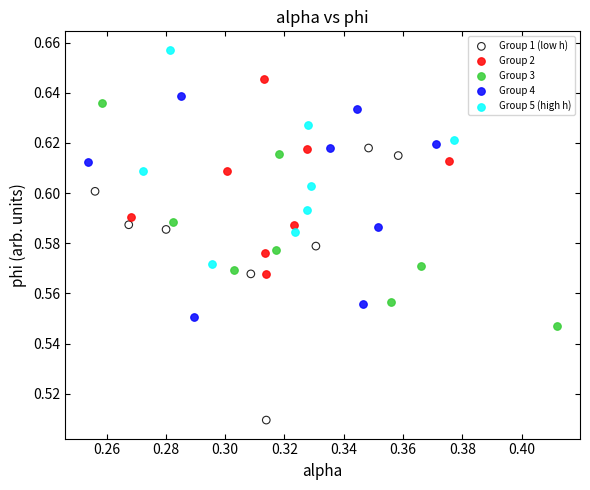

Which series has the largest Y range (max minus min)?

Group 1 (low h)